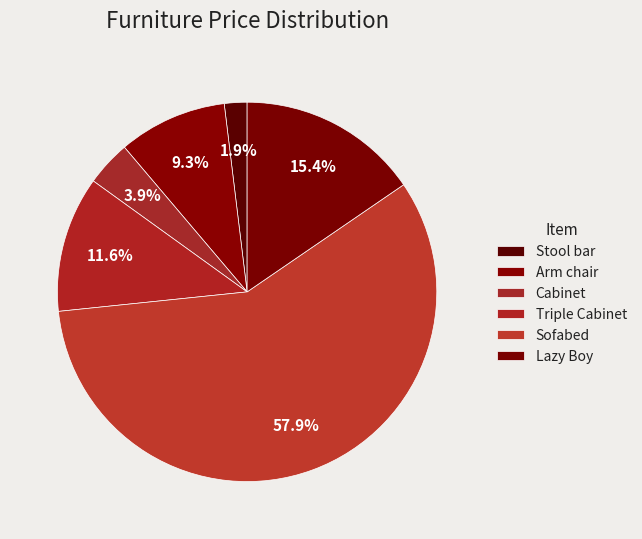

Which slice is the largest?

Sofabed